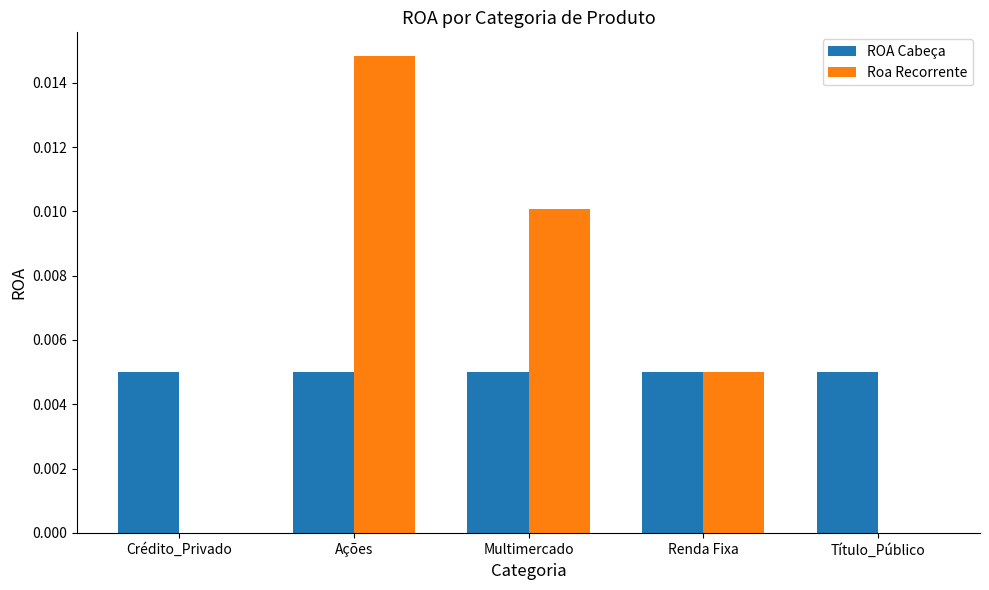

Count the number of data series in this chart.

2